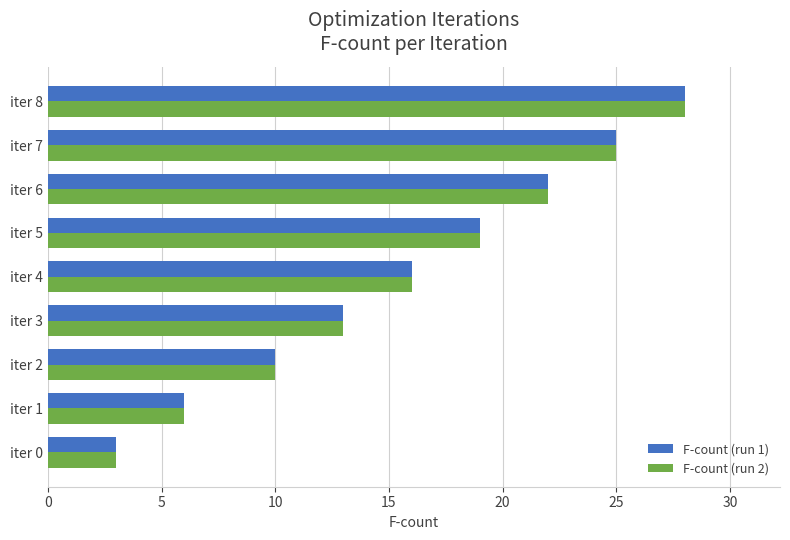

At which label is F-count (run 2) closest to 15?

iter 4